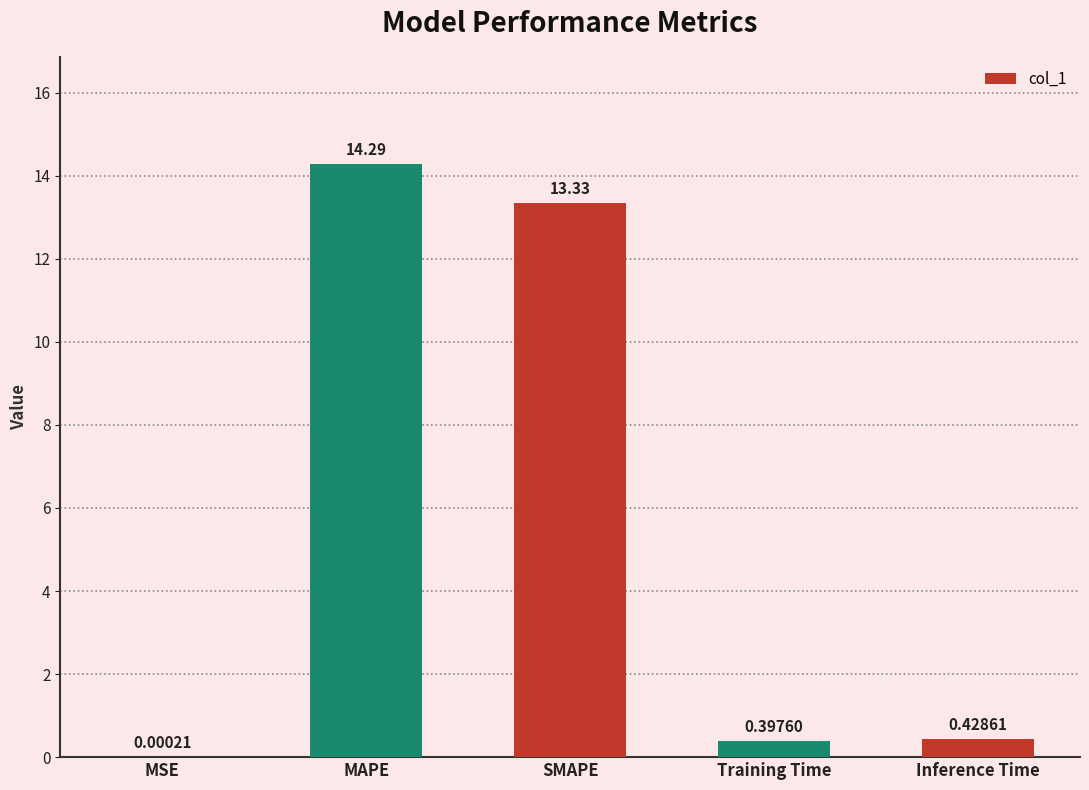

What is the sum of the values at Training Time and MAPE?

14.7